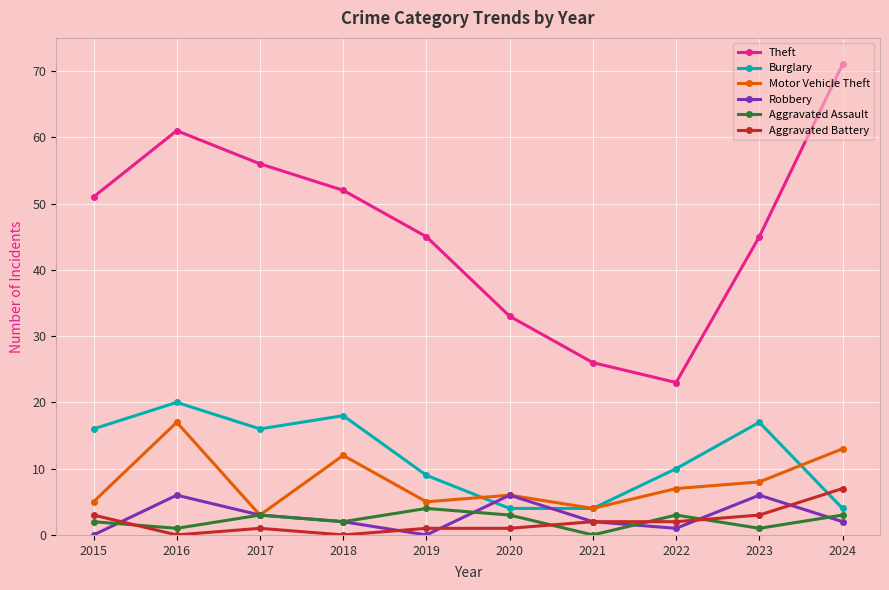

Reading left to right, what are all the values shown in this chart?

Theft: 2015=51	2016=61	2017=56	2018=52	2019=45	2020=33	2021=26	2022=23	2023=45	2024=71
Burglary: 2015=16	2016=20	2017=16	2018=18	2019=9	2020=4	2021=4	2022=10	2023=17	2024=4
Motor Vehicle Theft: 2015=5	2016=17	2017=3	2018=12	2019=5	2020=6	2021=4	2022=7	2023=8	2024=13
Robbery: 2015=0	2016=6	2017=3	2018=2	2019=0	2020=6	2021=2	2022=1	2023=6	2024=2
Aggravated Assault: 2015=2	2016=1	2017=3	2018=2	2019=4	2020=3	2021=0	2022=3	2023=1	2024=3
Aggravated Battery: 2015=3	2016=0	2017=1	2018=0	2019=1	2020=1	2021=2	2022=2	2023=3	2024=7